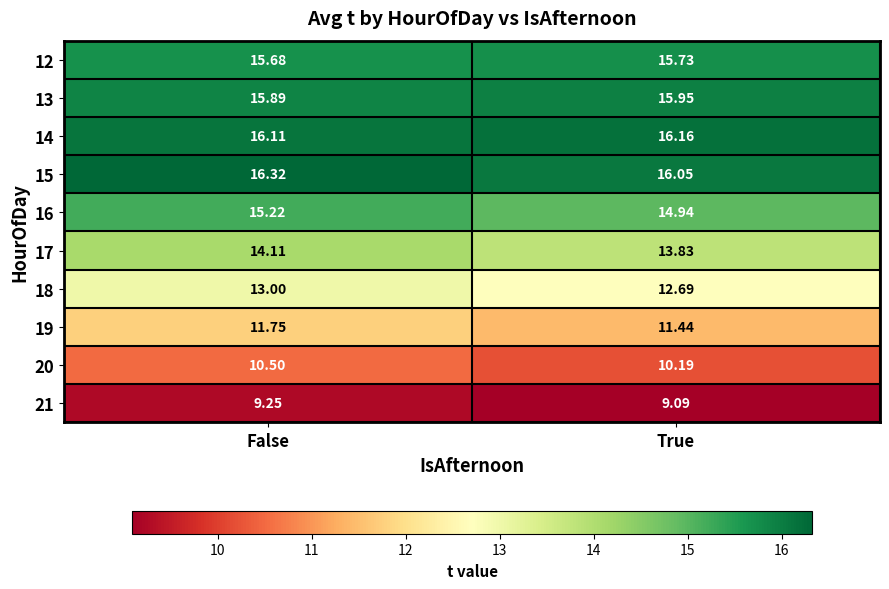

Which label corresponds to the smallest value in the chart?

True